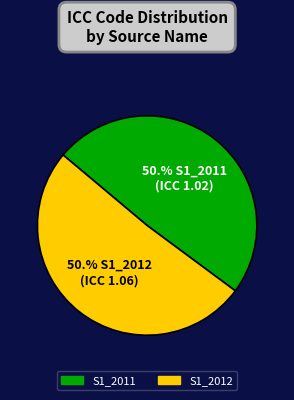

The S1_2012 slice represents 51% of the pie. True or false?

True